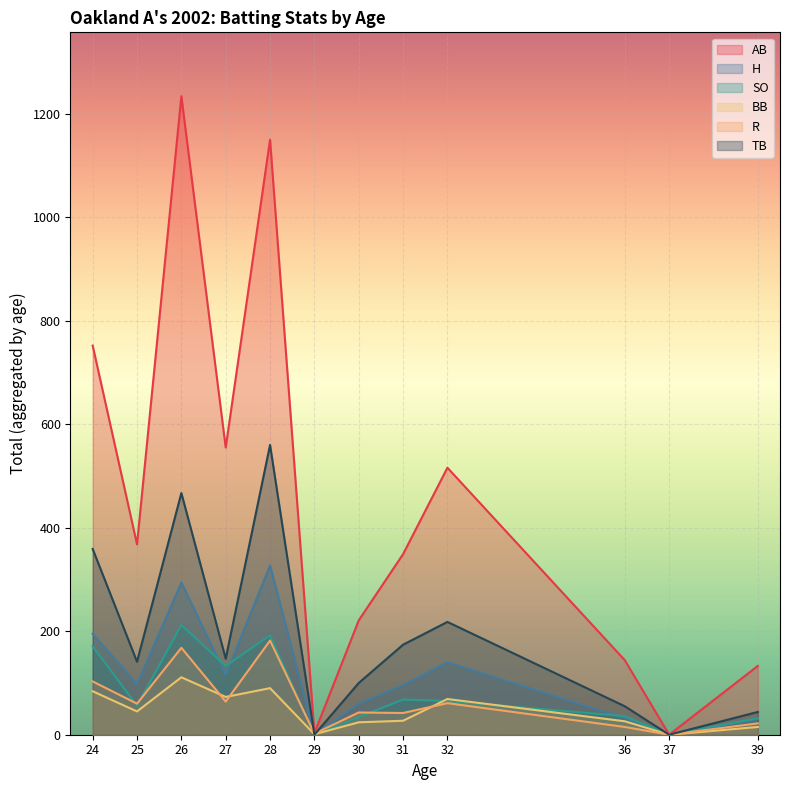

How many lines are shown in the chart?

6